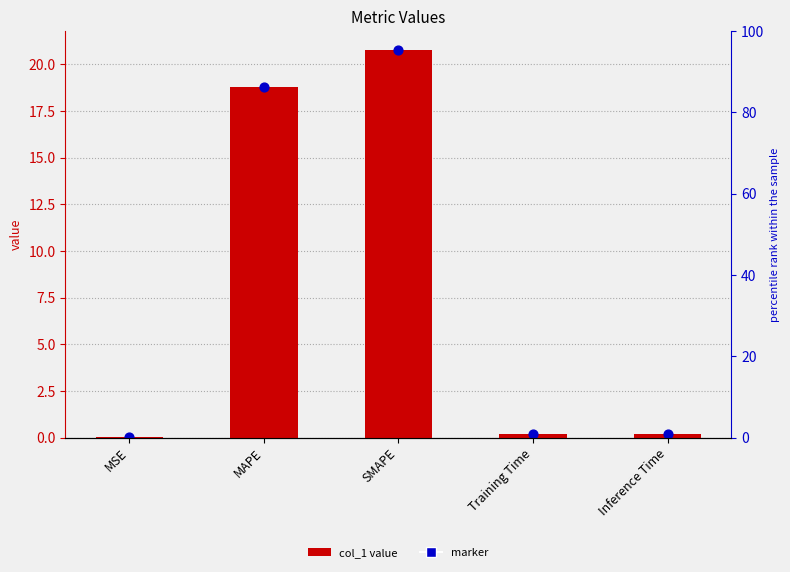

Is the value of col_1 value at Inference Time greater than the value of marker at Inference Time?

No